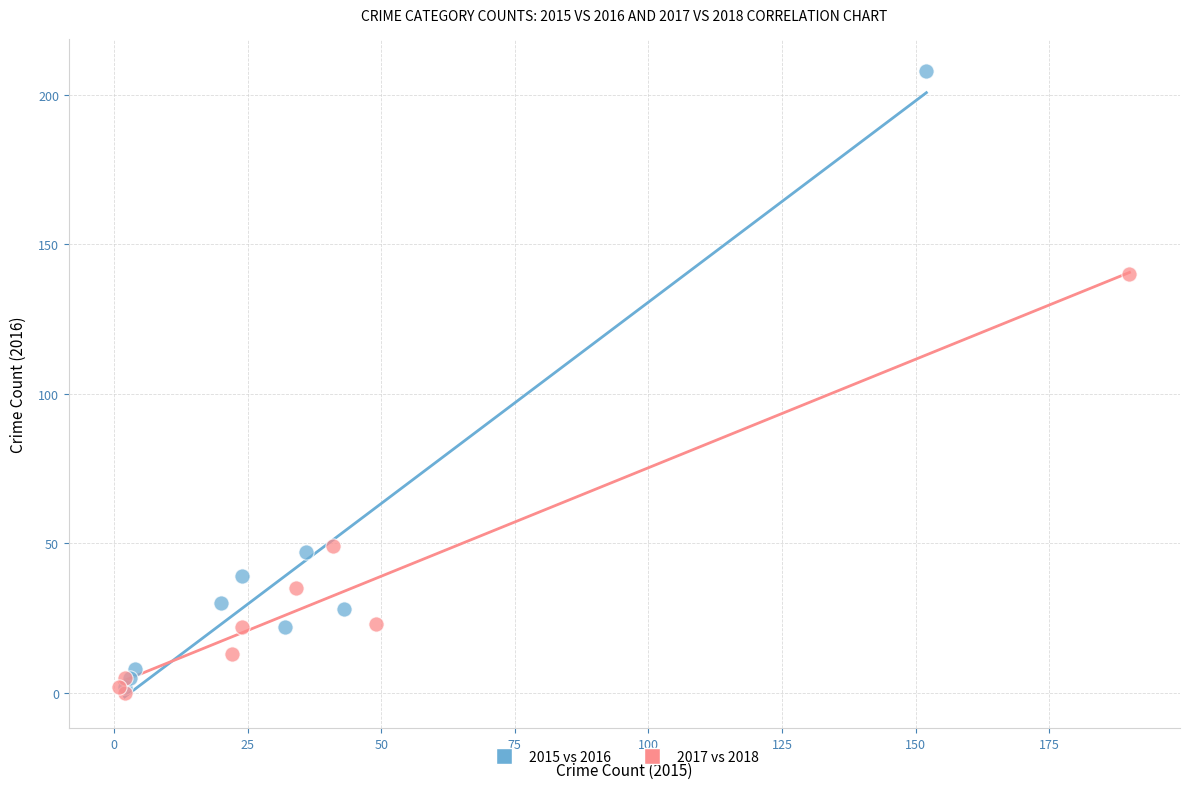

Which series reaches the maximum Y coordinate?

2015 vs 2016